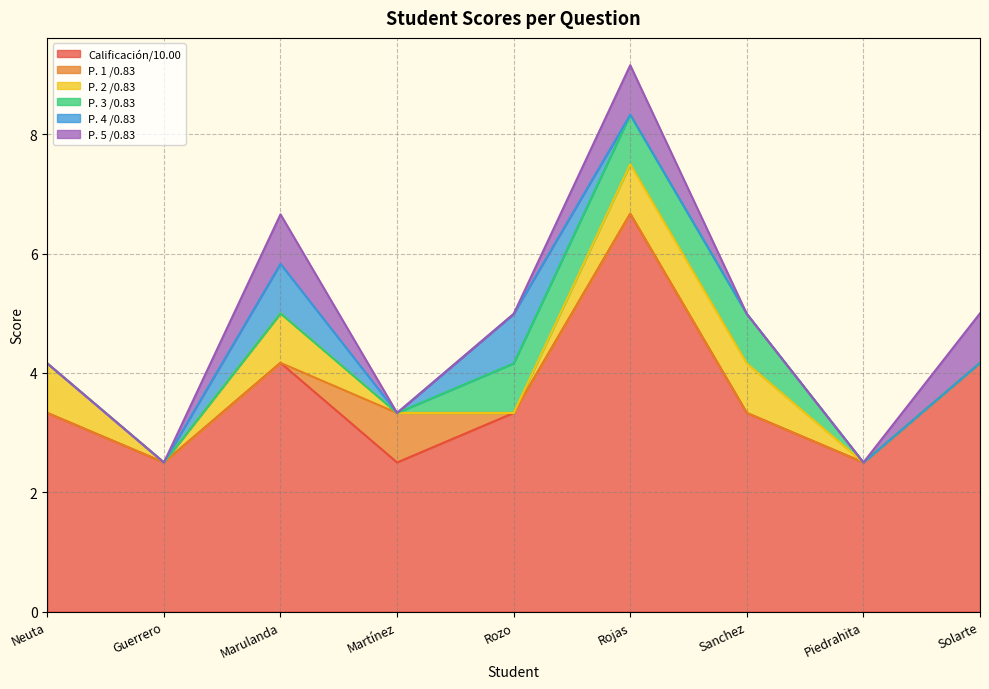

At which label does P. 1 /0.83 reach its peak?

Martínez